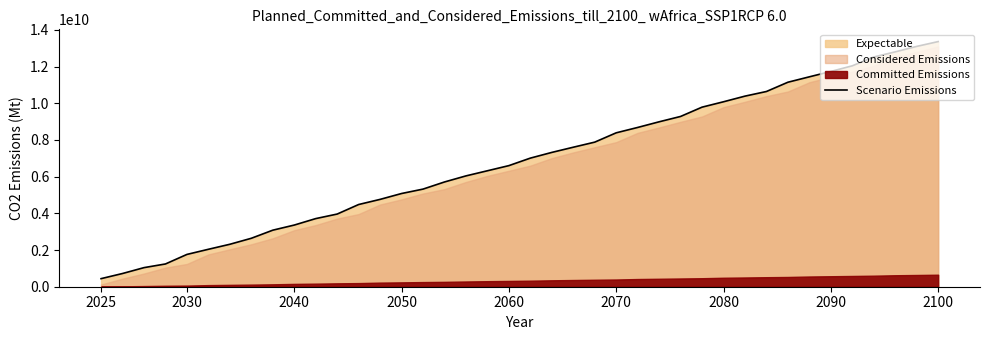

What value does the data have at 16?

5709300000.0